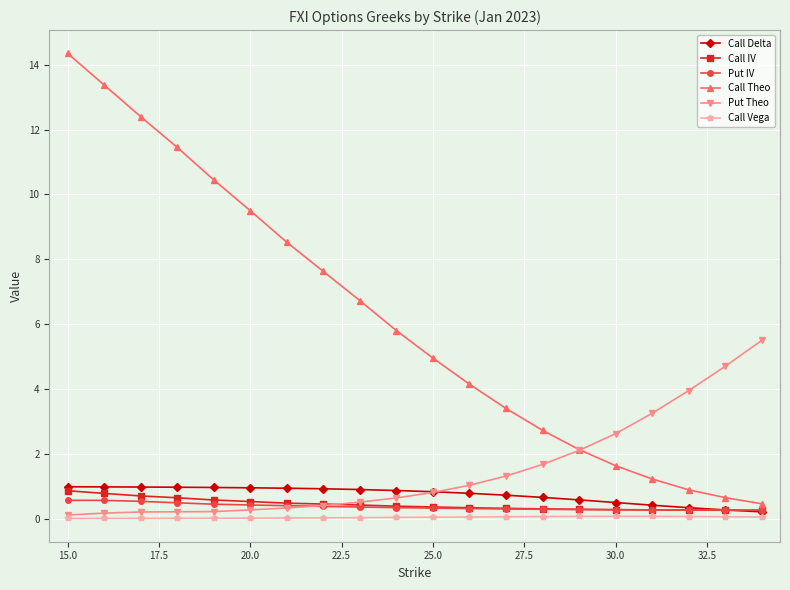

What is the value of the Put IV point at the 6th from the left?

0.4